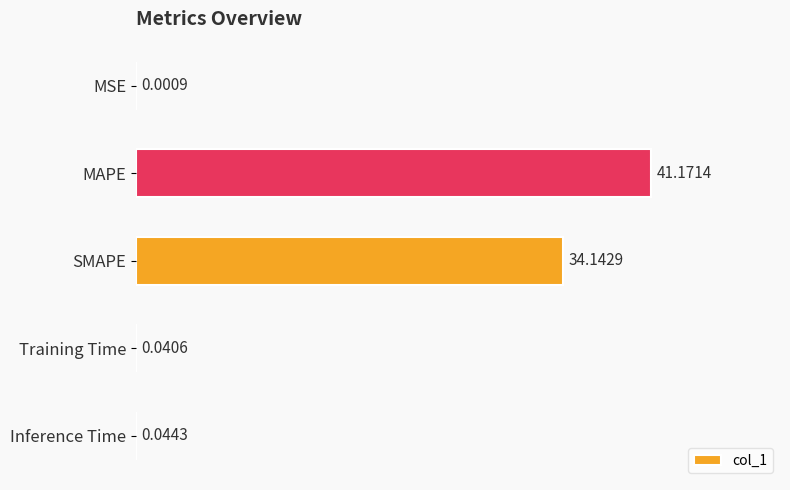

Where is the data nearest to the value 20?

SMAPE